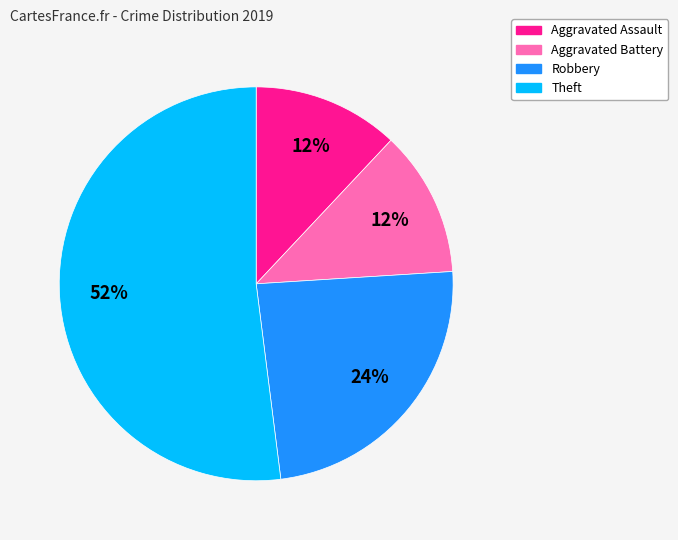

Which has a higher value, Theft or Aggravated Battery?

Theft